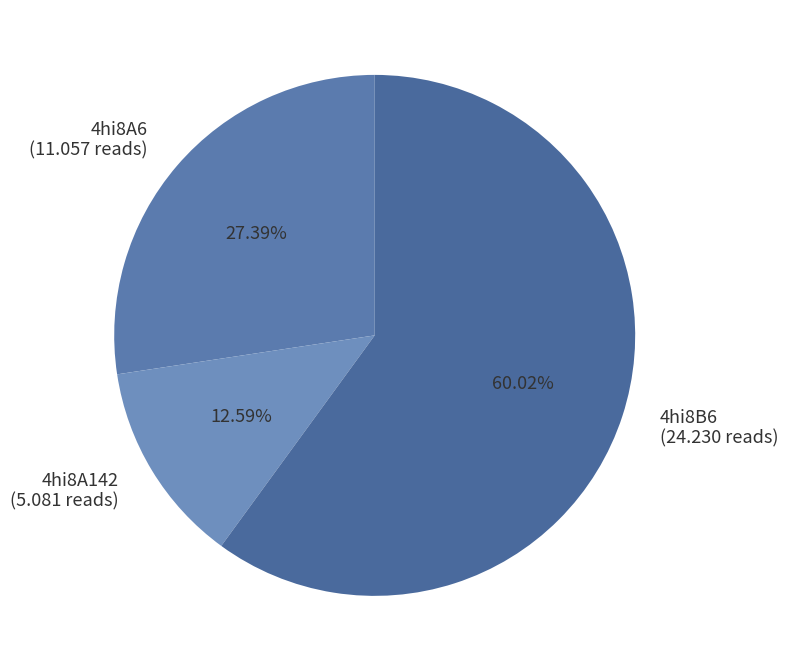

To the nearest percent, what is the average slice percentage?

33%